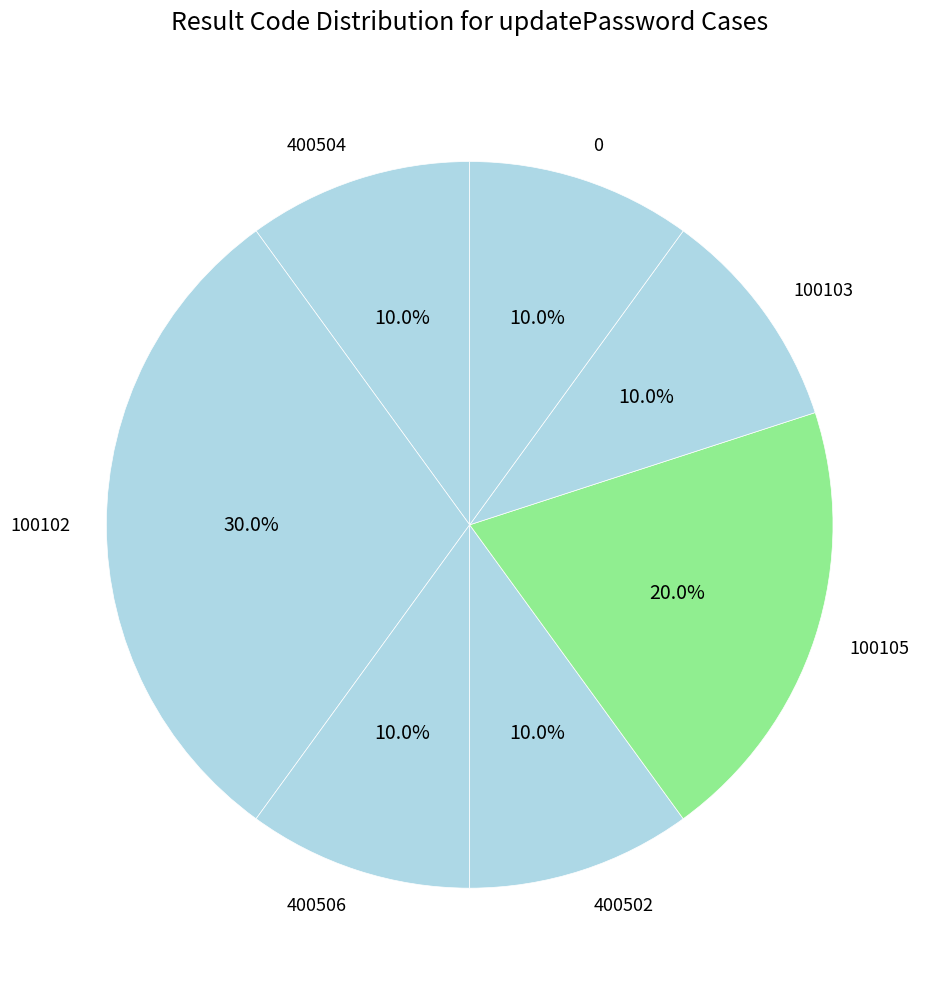

To the nearest percent, what is the average slice percentage?

14%